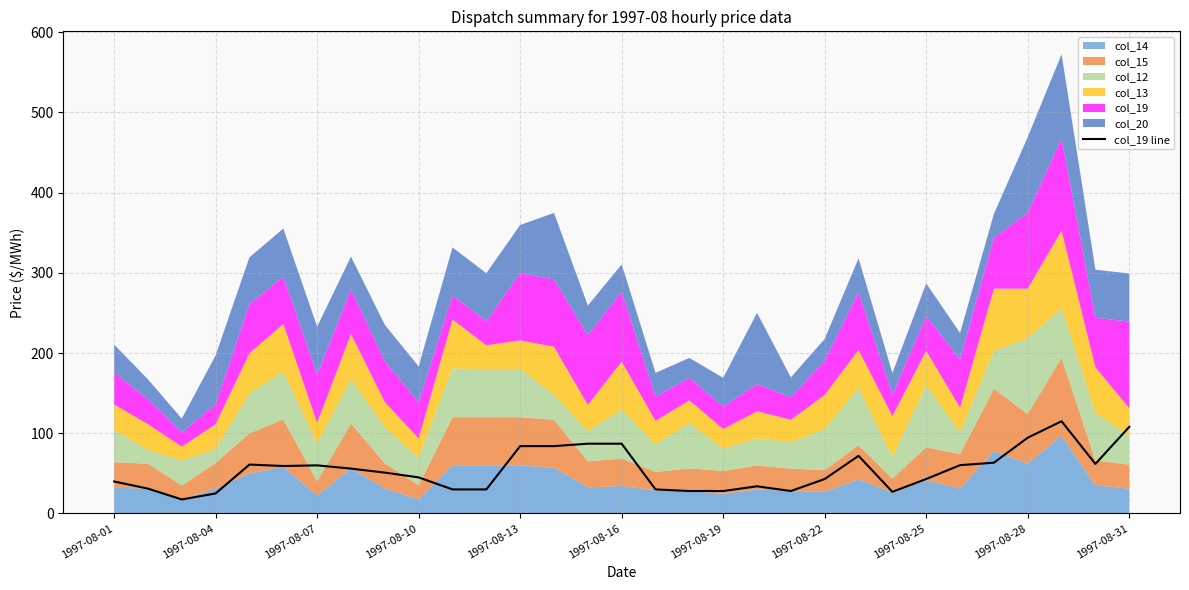

Is it true that col_19 line equals 27.9 at 1997-08-19?

True